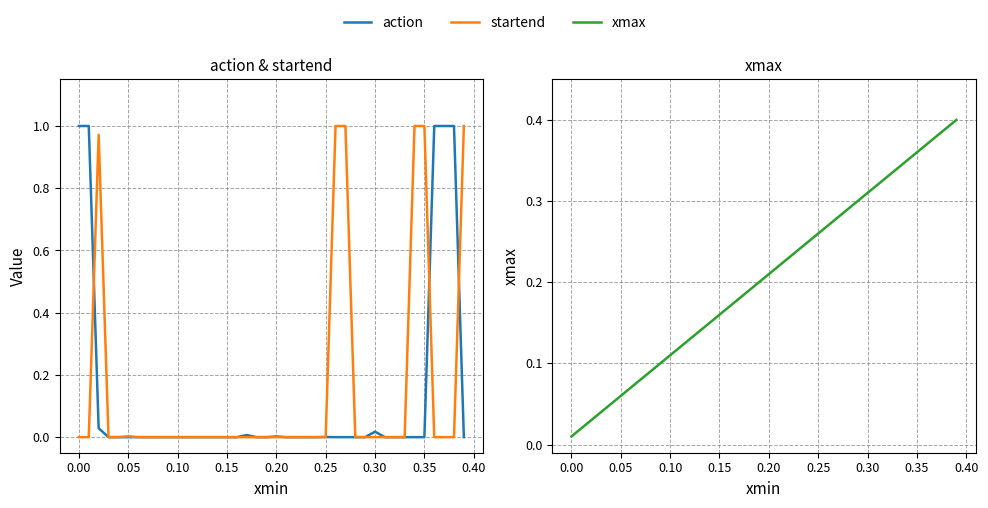

What is the total value across all series at 0.20?

0.2